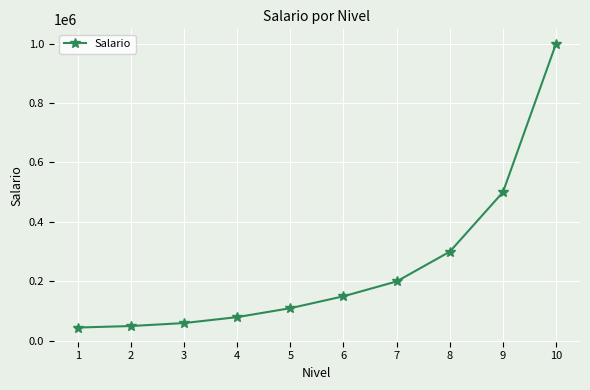

Reading left to right, list all the values displayed in this chart.

1=45000	2=50000	3=60000	4=80000	5=110000	6=150000	7=200000	8=300000	9=500000	10=1000000